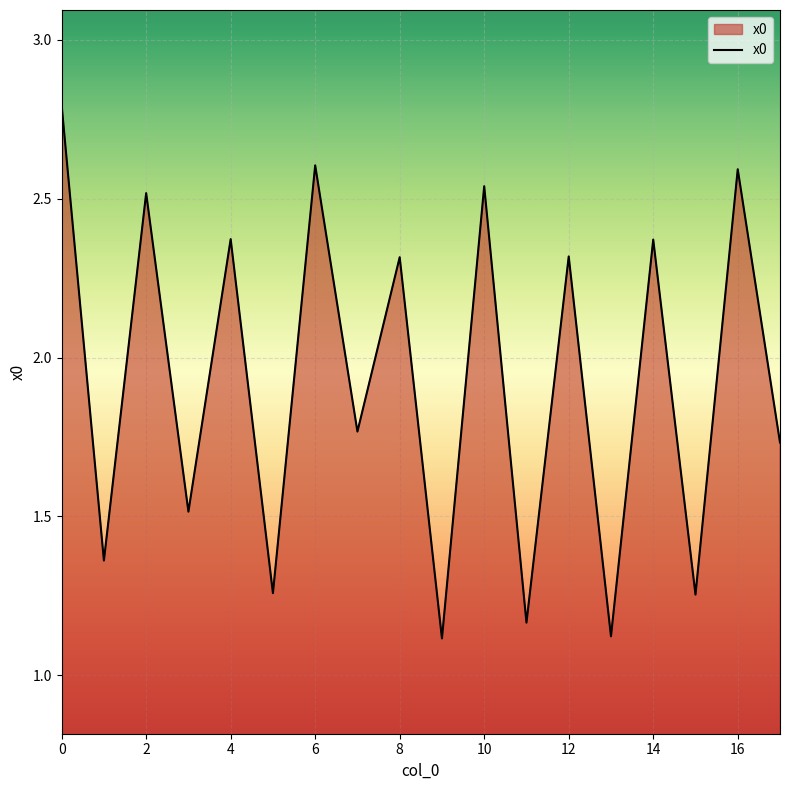

What is the smallest value displayed?

1.1